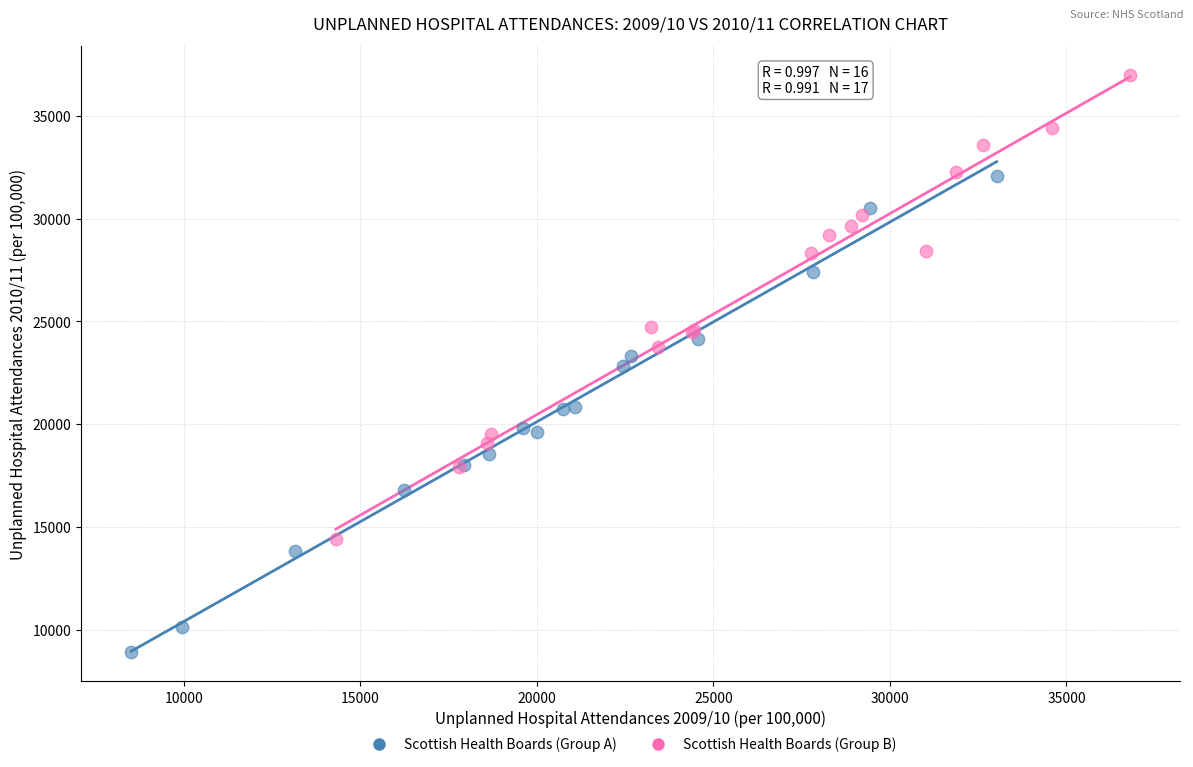

Which series contains the highest Y value?

Scottish Health Boards (Group B)